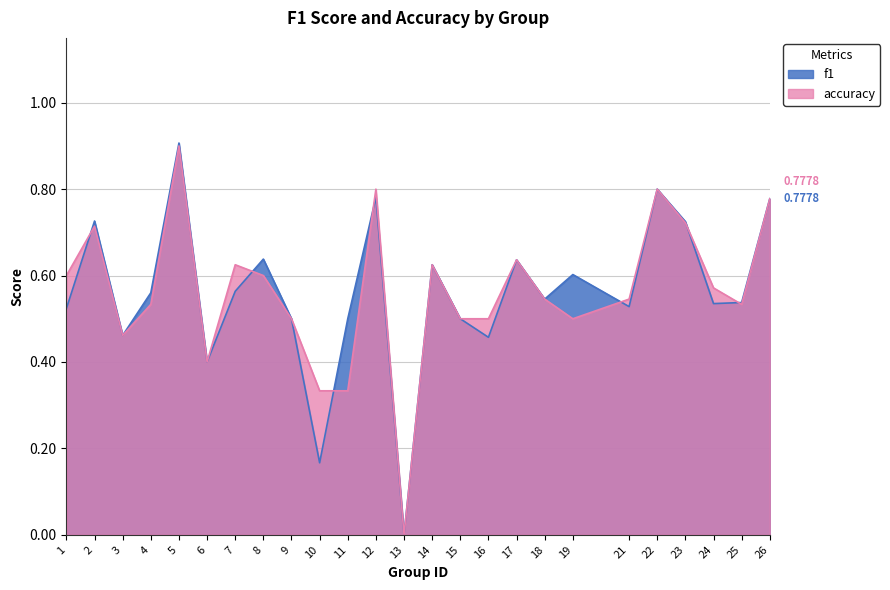

The value of f1 at 18 is 0.5. True or false?

True